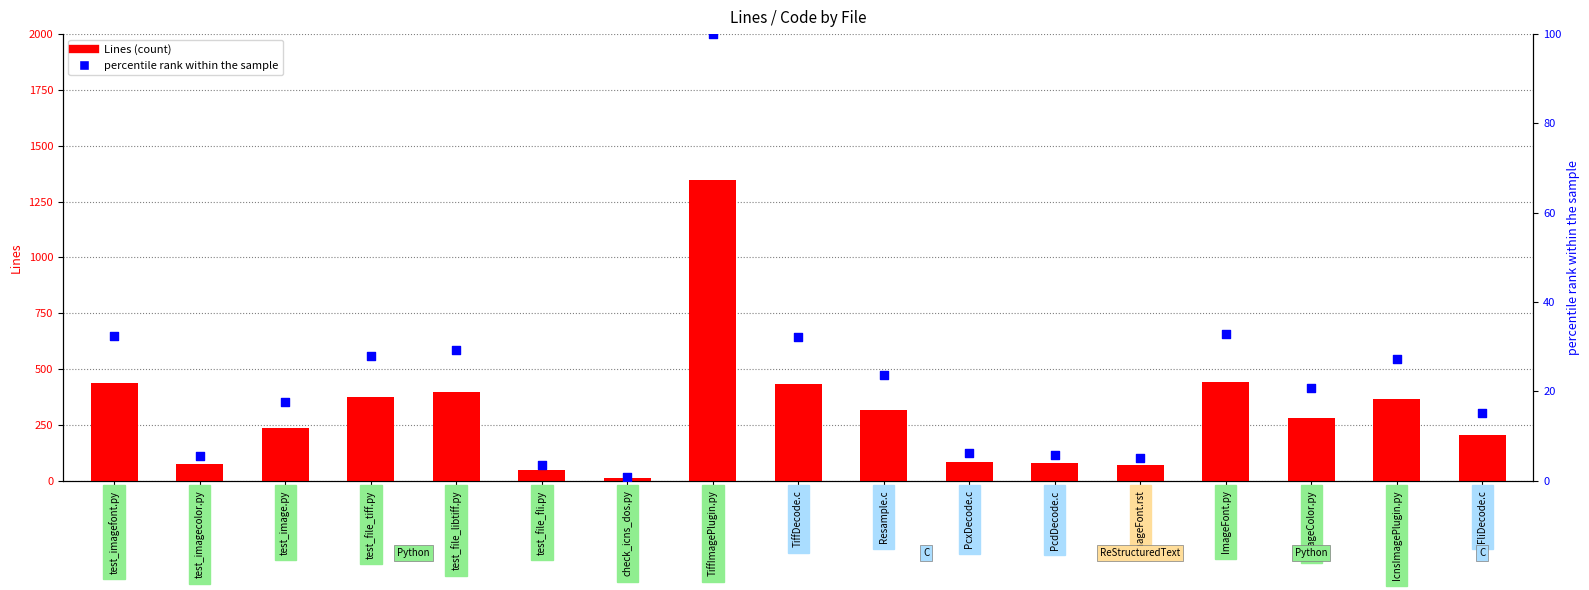

Is the value of percentile rank within the sample at PcxDecode.c greater than the value of Lines at PcxDecode.c?

No